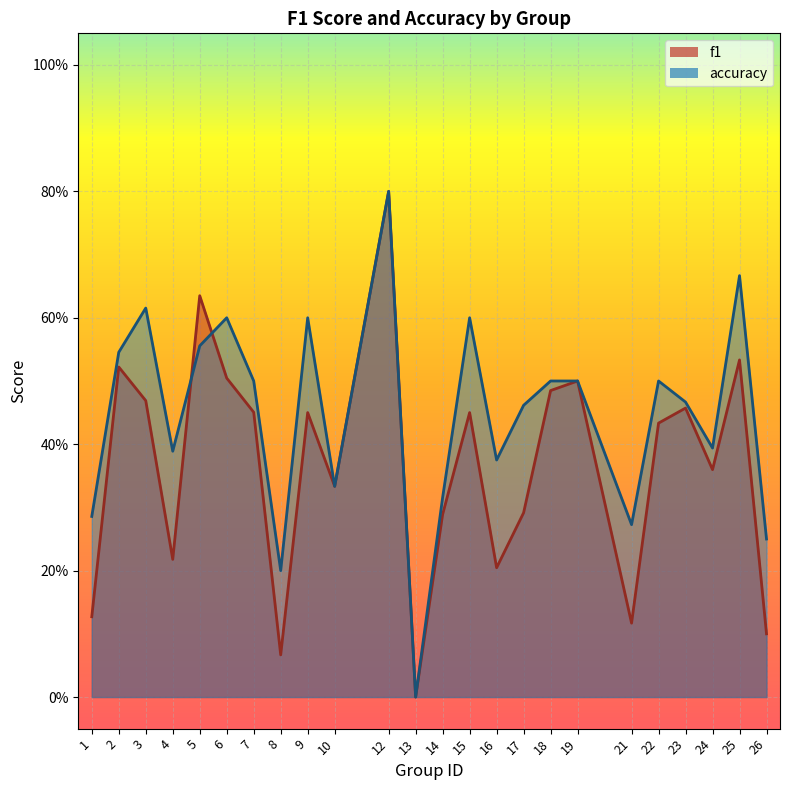

The value of f1 at 23 is 0.5. True or false?

True